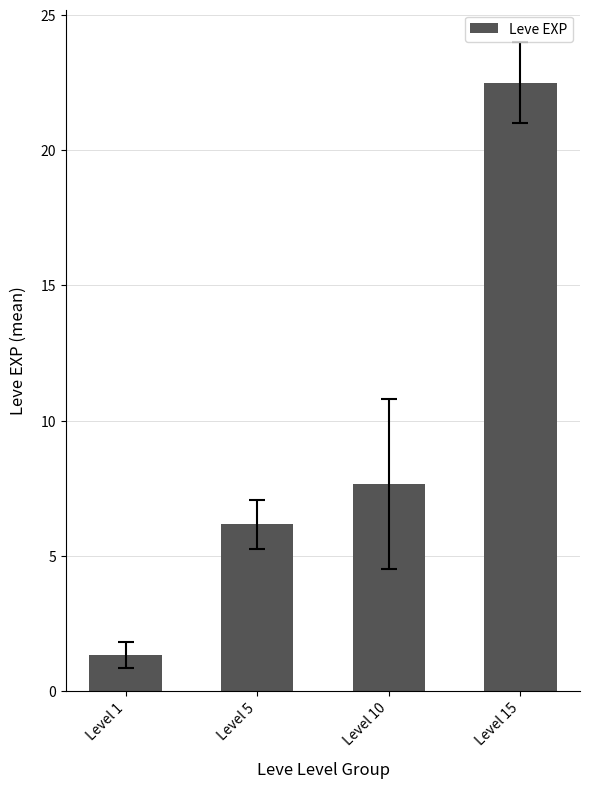

True or false: the data shows 6.2 at Level 5.

True